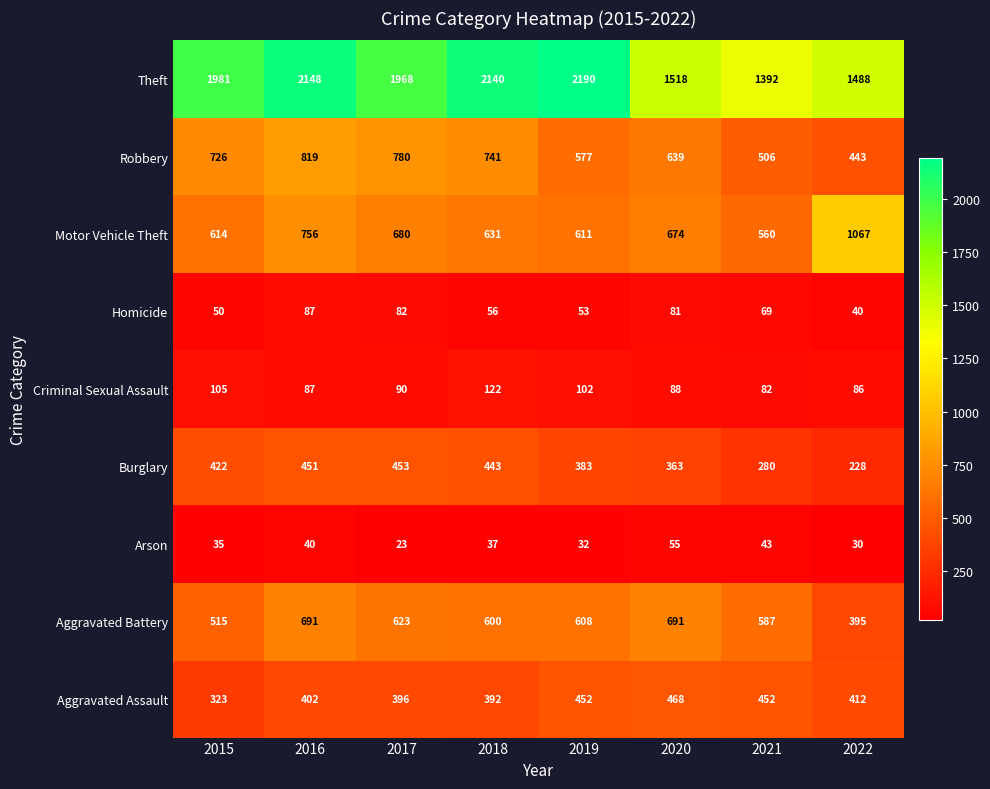

Rank the series at 2017 from highest to lowest value.

Theft, Robbery, Motor Vehicle Theft, Aggravated Battery, Burglary, Aggravated Assault, Criminal Sexual Assault, Homicide, Arson